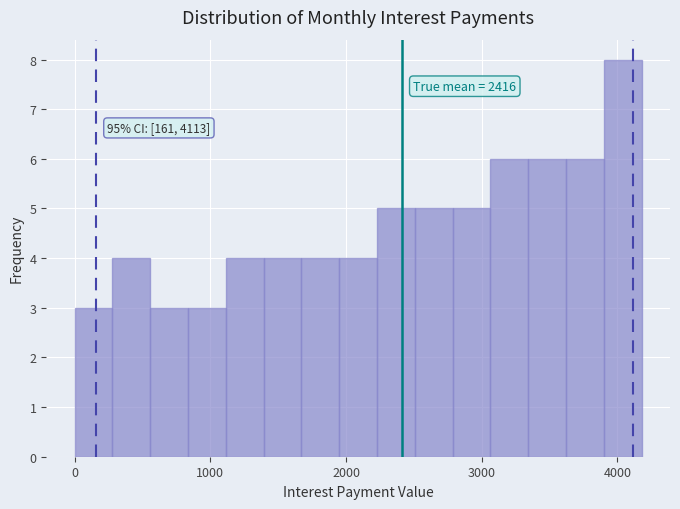

Read against the x-axis, roughly where is the centre of the tallest bar?

4000